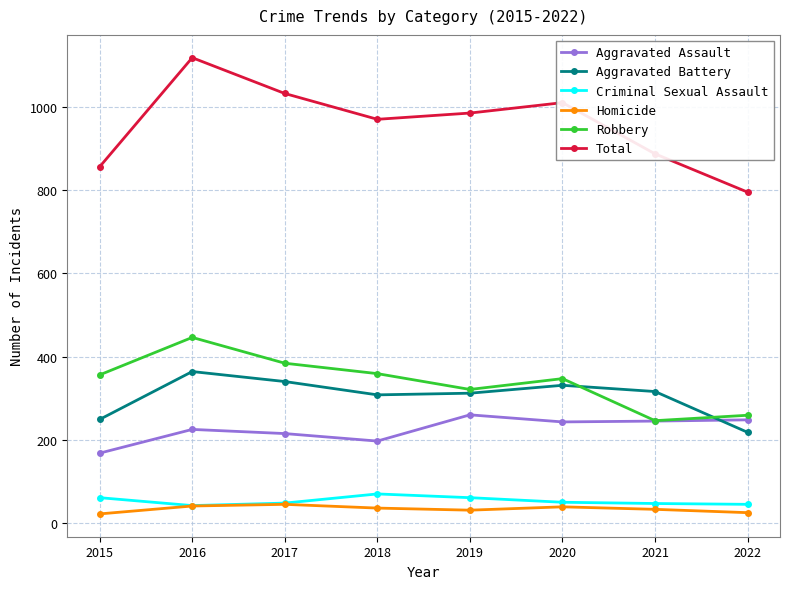

What is the lowest value of the Criminal Sexual Assault series?

42